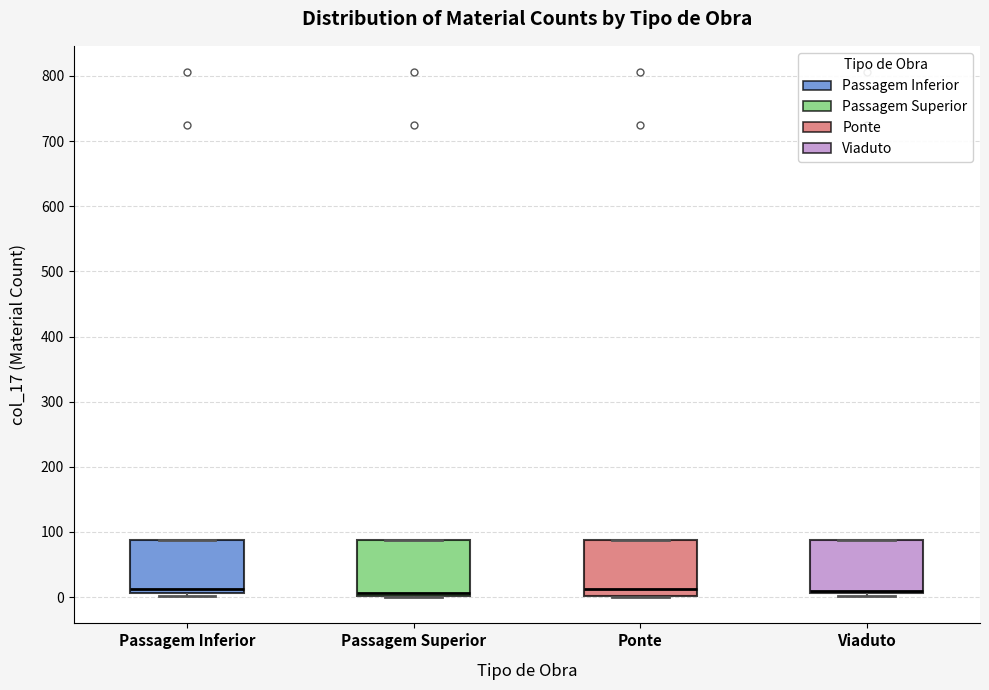

Where does the median line of the box for Passagem Superior sit on the y-axis? The values are not printed on the chart, so give them approximately, as read against the axis.

10